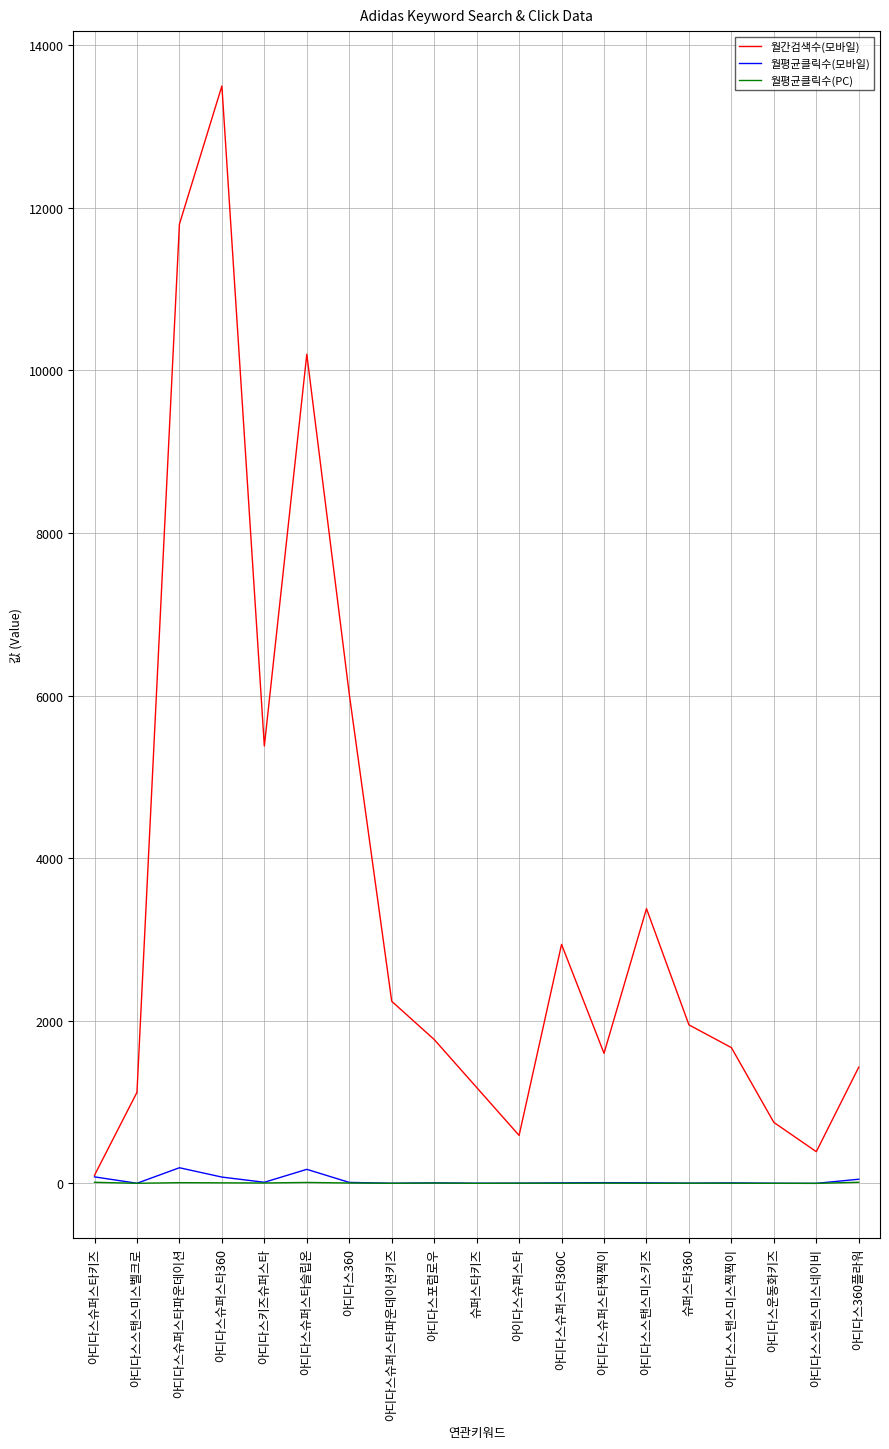

True or false: 월평균클릭수(PC) has a value of 4.6 at 아디다스360.

True